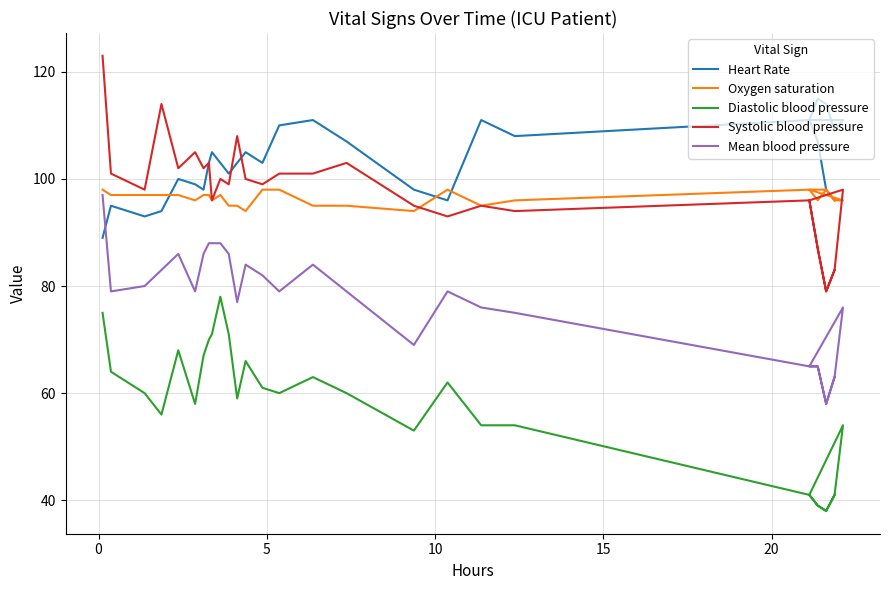

Which series has the largest total across all categories?

Heart Rate